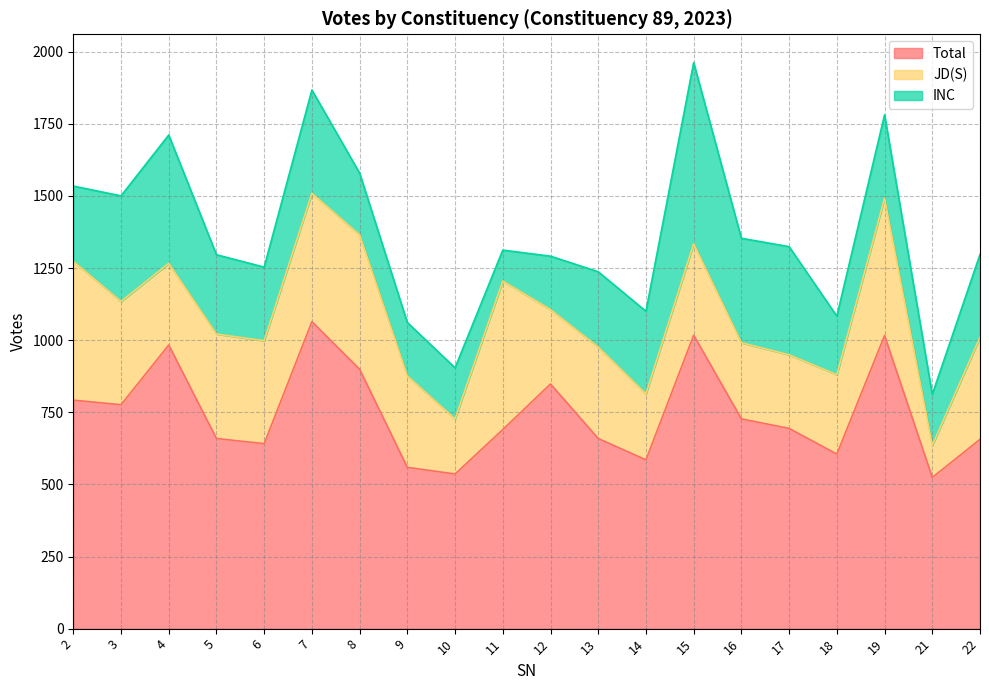

At how many categories does at least one series exceed 874?

5